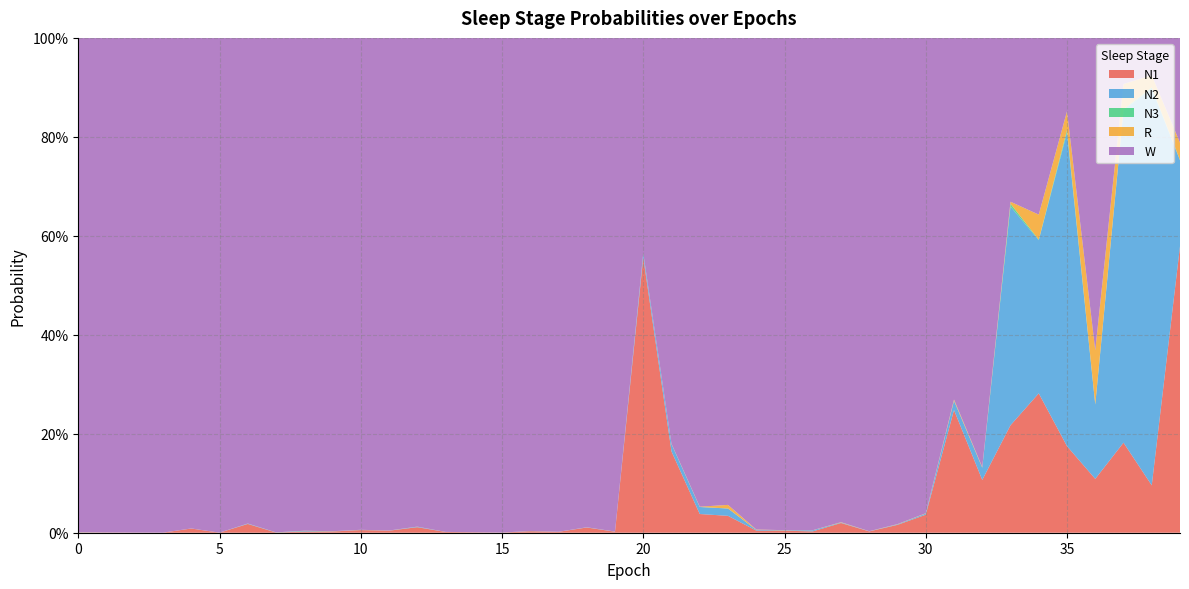

Reading left to right, what are all the values shown in this chart?

N1: 0=0.0	1=0.0	2=0.0	3=0.0	4=0.0	5=0.0	6=0.0	7=0.0	8=0.0	9=0.0	10=0.0	11=0.0	12=0.0	13=0.0	14=0.0	15=0.0	16=0.0	17=0.0	18=0.0	19=0.0	20=0.6	21=0.2	22=0.0	23=0.0	24=0.0	25=0.0	26=0.0	27=0.0	28=0.0	29=0.0	30=0.0	31=0.2	32=0.1	33=0.2	34=0.3	35=0.2	36=0.1	37=0.2	38=0.1	39=0.6
N2: 0=0.0	1=0.0	2=0.0	3=0.0	4=0.0	5=0.0	6=0.0	7=0.0	8=0.0	9=0.0	10=0.0	11=0.0	12=0.0	13=0.0	14=0.0	15=0.0	16=0.0	17=0.0	18=0.0	19=0.0	20=0.0	21=0.0	22=0.0	23=0.0	24=0.0	25=0.0	26=0.0	27=0.0	28=0.0	29=0.0	30=0.0	31=0.0	32=0.0	33=0.4	34=0.3	35=0.6	36=0.2	37=0.7	38=0.8	39=0.2
N3: 0=0.0	1=0.0	2=0.0	3=0.0	4=0.0	5=0.0	6=0.0	7=0.0	8=0.0	9=0.0	10=0.0	11=0.0	12=0.0	13=0.0	14=0.0	15=0.0	16=0.0	17=0.0	18=0.0	19=0.0	20=0.0	21=0.0	22=0.0	23=0.0	24=0.0	25=0.0	26=0.0	27=0.0	28=0.0	29=0.0	30=0.0	31=0.0	32=0.0	33=0.0	34=0.0	35=0.0	36=0.0	37=0.0	38=0.0	39=0.0
R: 0=0.0	1=0.0	2=0.0	3=0.0	4=0.0	5=0.0	6=0.0	7=0.0	8=0.0	9=0.0	10=0.0	11=0.0	12=0.0	13=0.0	14=0.0	15=0.0	16=0.0	17=0.0	18=0.0	19=0.0	20=0.0	21=0.0	22=0.0	23=0.0	24=0.0	25=0.0	26=0.0	27=0.0	28=0.0	29=0.0	30=0.0	31=0.0	32=0.0	33=0.0	34=0.1	35=0.0	36=0.1	37=0.1	38=0.0	39=0.0
W: 0=1.0	1=1.0	2=1.0	3=1.0	4=1.0	5=1.0	6=1.0	7=1.0	8=1.0	9=1.0	10=1.0	11=1.0	12=1.0	13=1.0	14=1.0	15=1.0	16=1.0	17=1.0	18=1.0	19=1.0	20=0.4	21=0.8	22=0.9	23=0.9	24=1.0	25=1.0	26=1.0	27=1.0	28=1.0	29=1.0	30=1.0	31=0.7	32=0.9	33=0.3	34=0.4	35=0.1	36=0.6	37=0.1	38=0.1	39=0.2